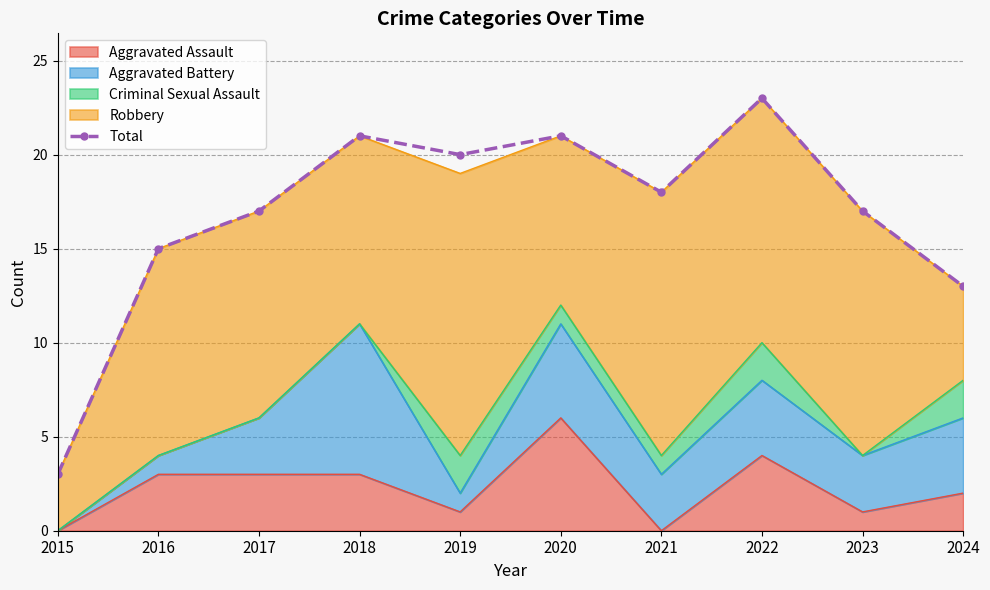

Reading right to left, what are all the values shown in this chart?

13	17	23	18	21	20	21	17	15	3